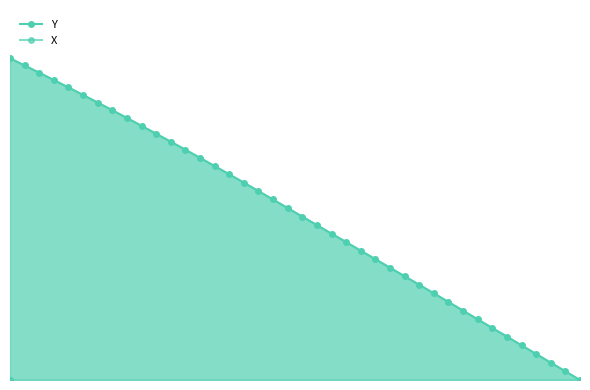

What is the maximum value for Y?

41.7